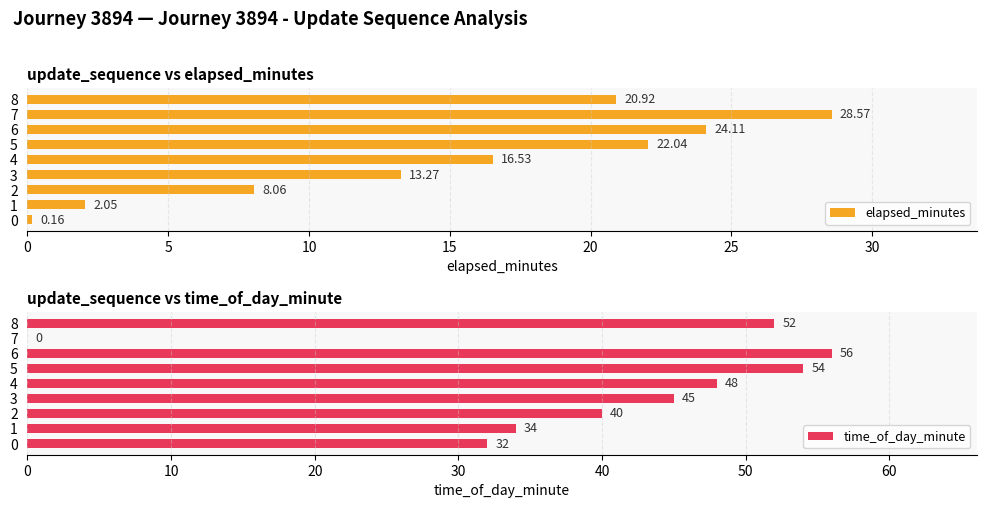

Reading right to left, transcribe all the data shown in this chart.

elapsed_minutes: 20.9	28.6	24.1	22.0	16.5	13.3	8.1	2.0	0.2
time_of_day_minute: 52.0	0.0	56.0	54.0	48.0	45.0	40.0	34.0	32.0